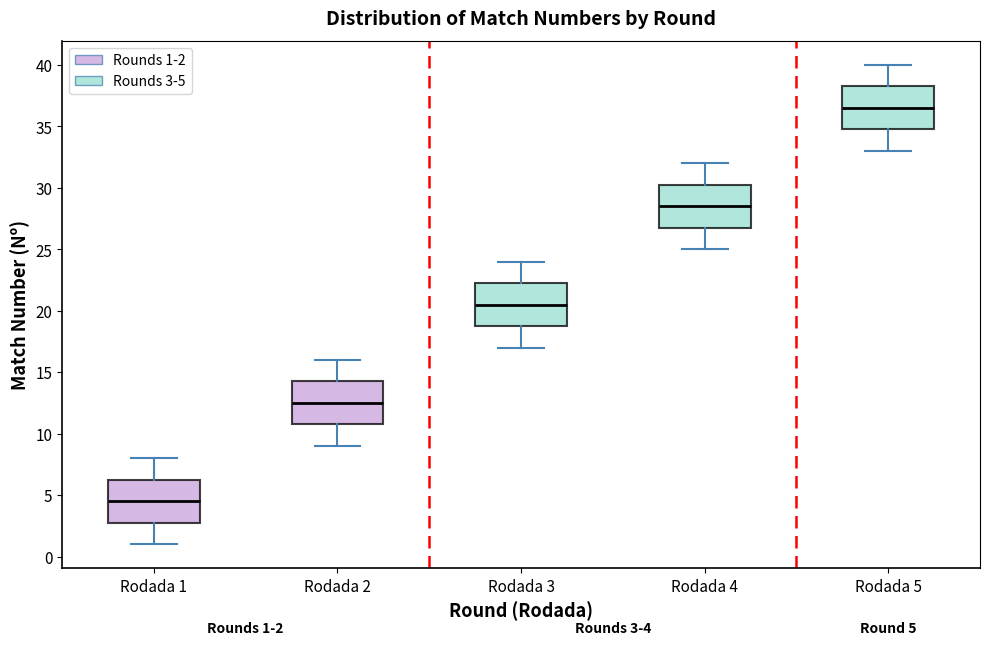

Which box's median line is the highest?

Rodada 5